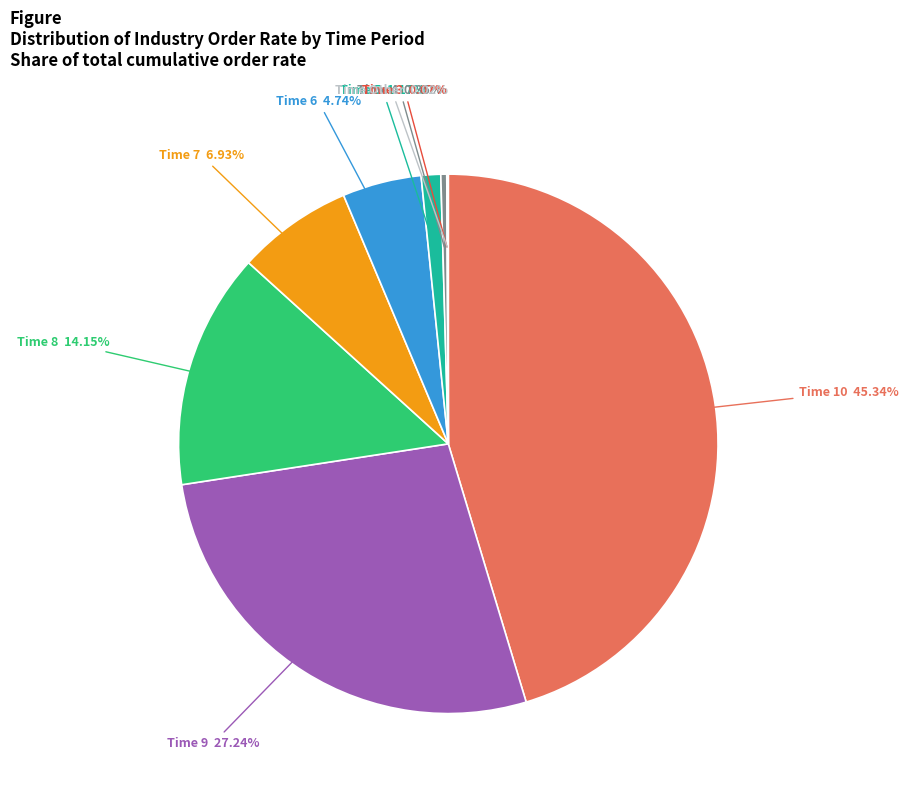

To the nearest percent, what is the difference between the largest and smallest slice percentages?

45%